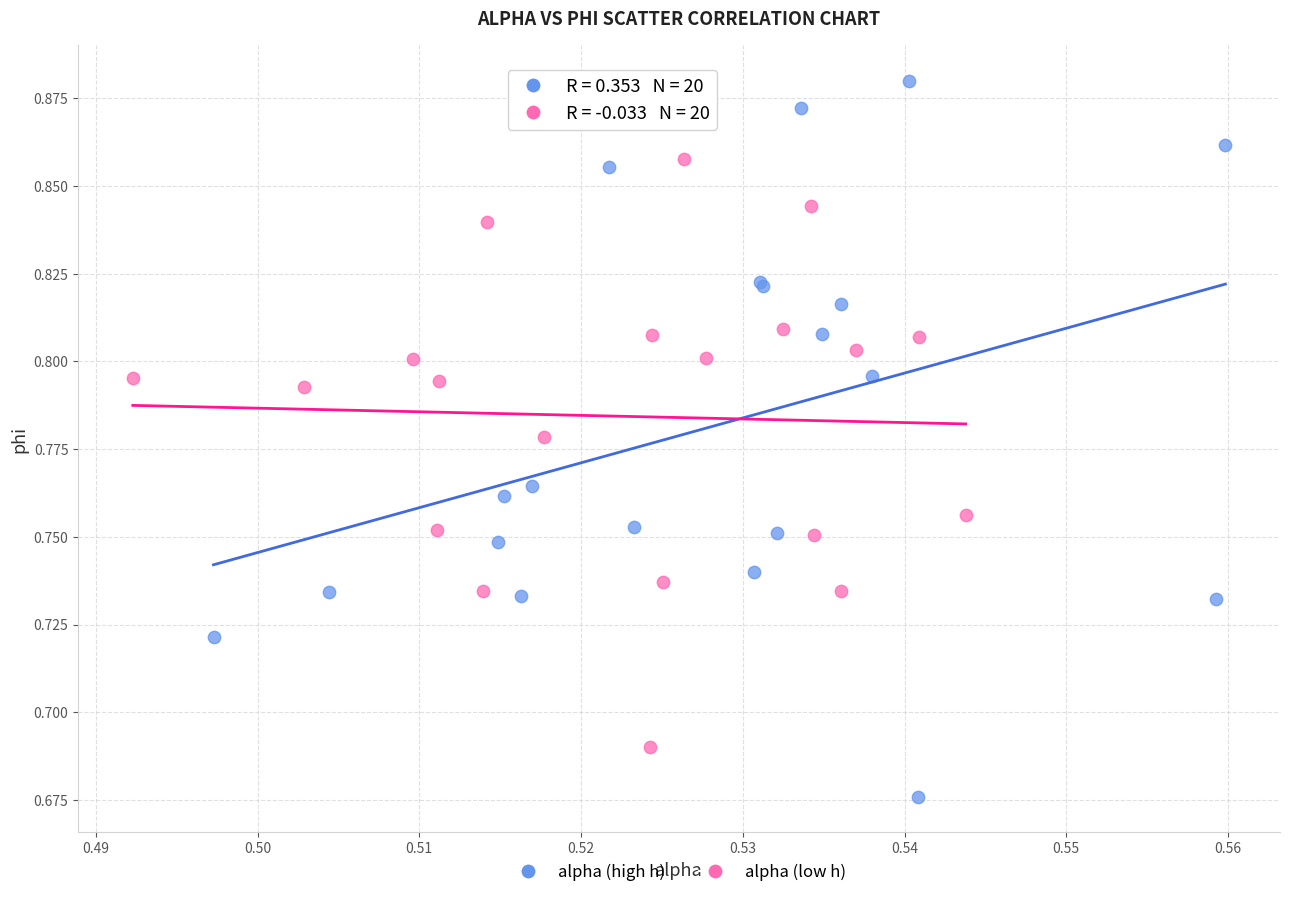

Which series reaches the minimum Y coordinate?

alpha (high h)